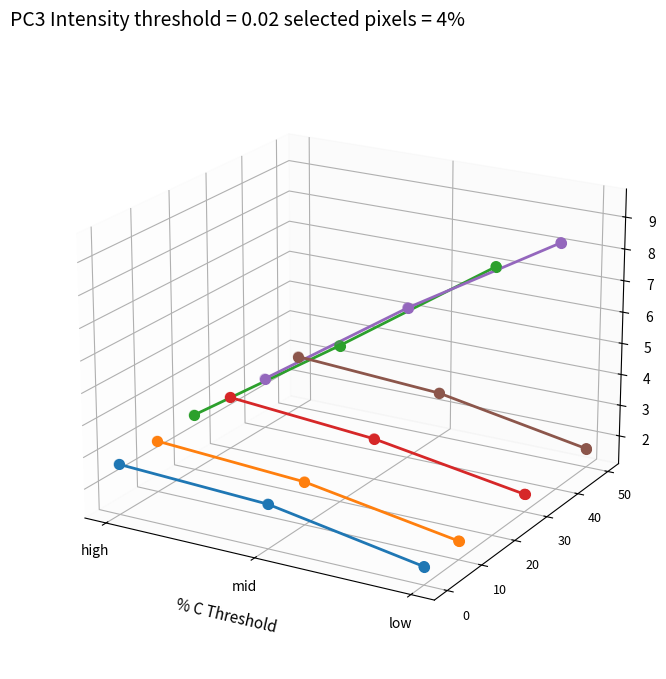

Which series contains the lowest Y value?

B365H